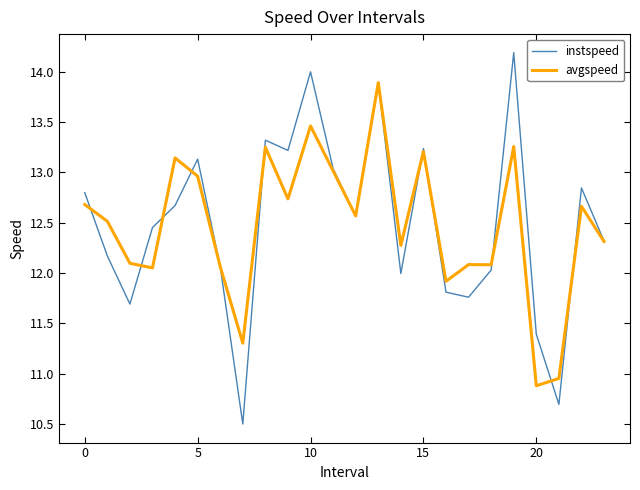

List the series in order of their peak value, lowest first.

avgspeed, instspeed